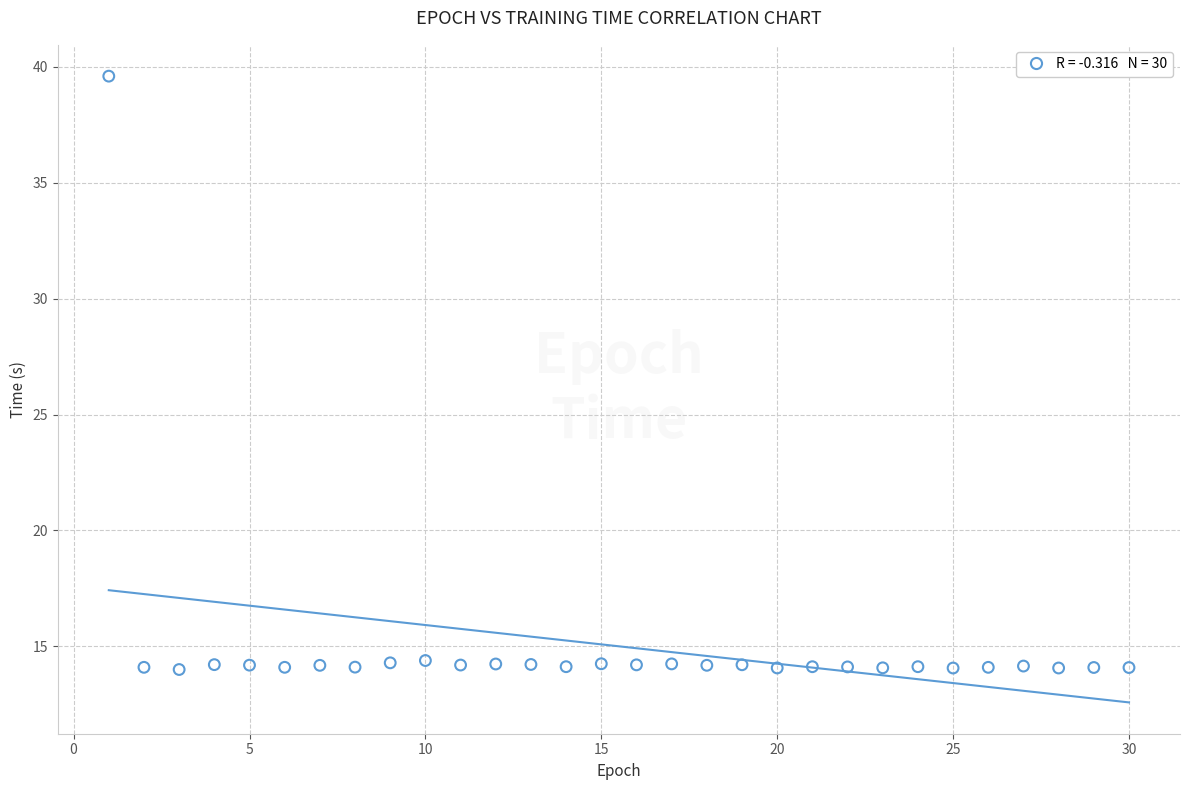

What is the range of X values (max minus min)?

29.0